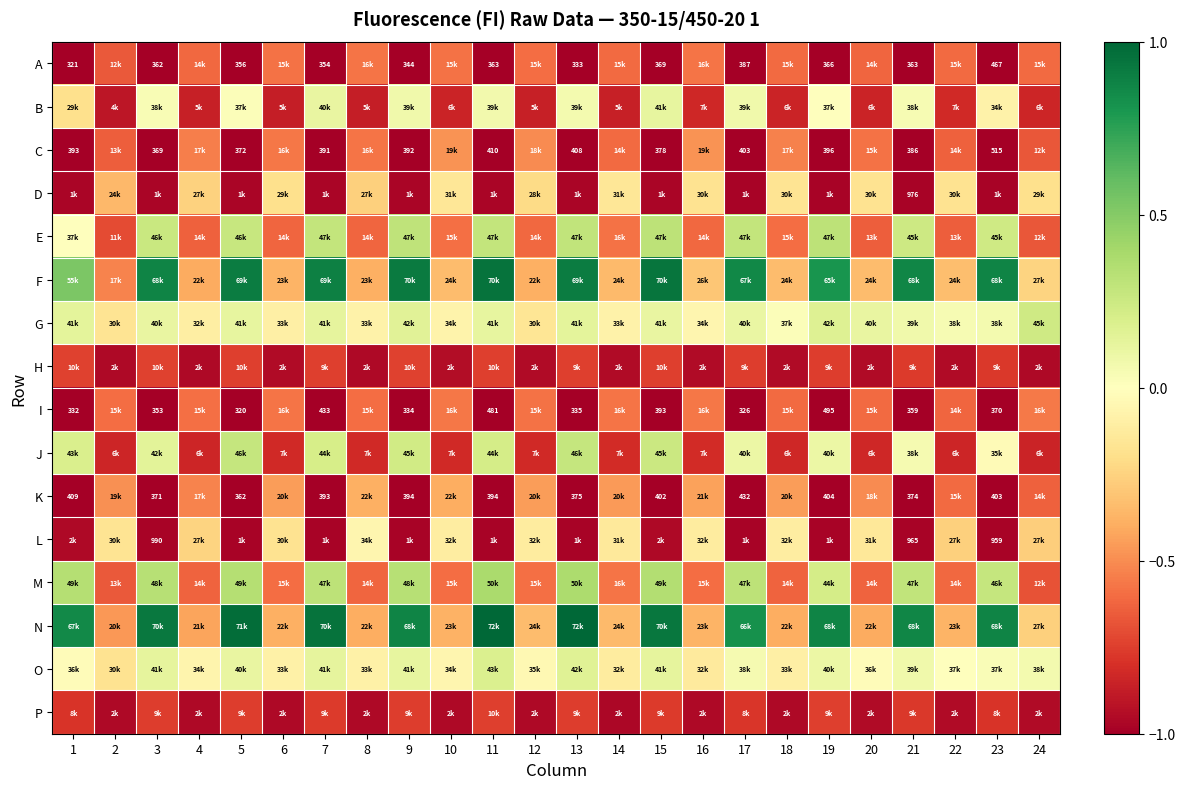

Rank the categories by D value from highest to lowest.

10, 14, 18, 16, 20, 22, 24, 6, 12, 4, 8, 2, 7, 13, 11, 3, 15, 5, 1, 9, 17, 23, 19, 21